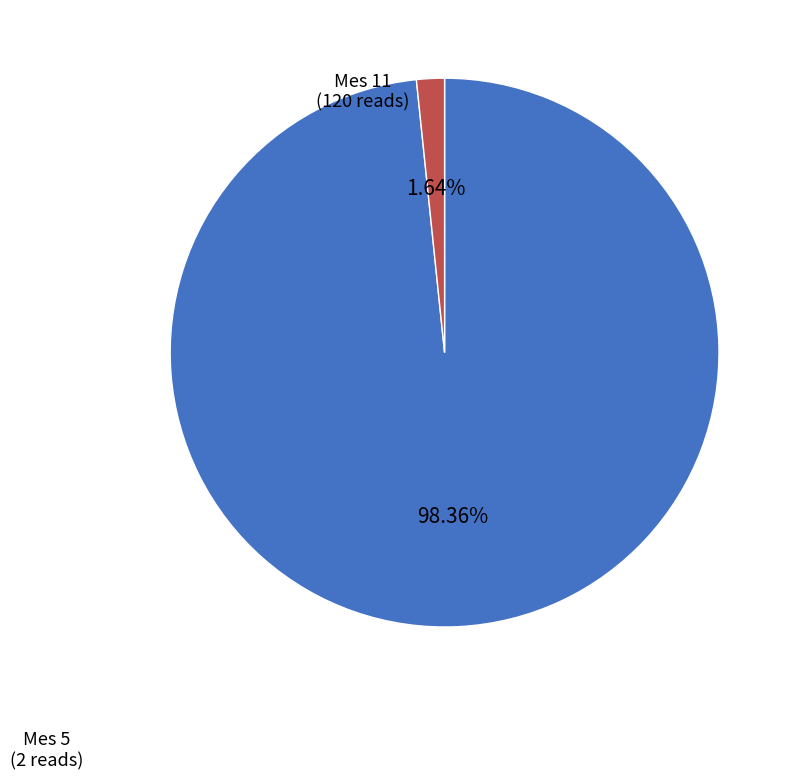

Between Mes 5 and Mes 11, which is larger?

Mes 11